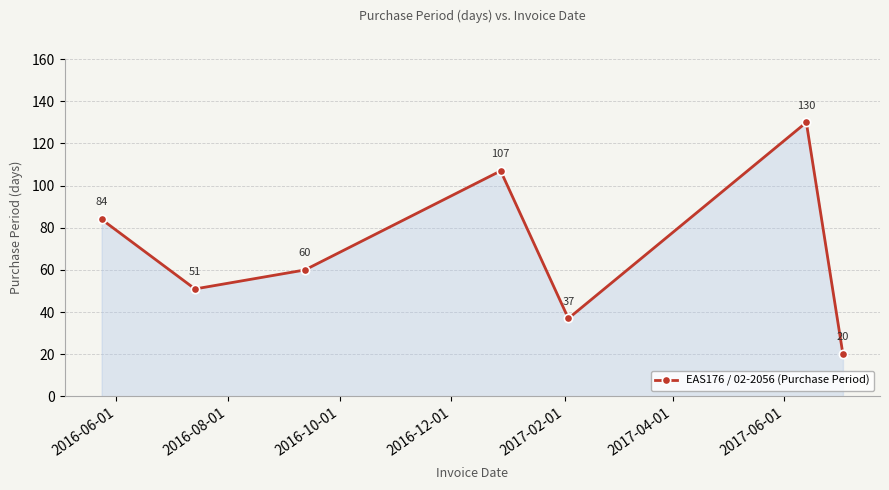

How many values are between 37 and 107?

5